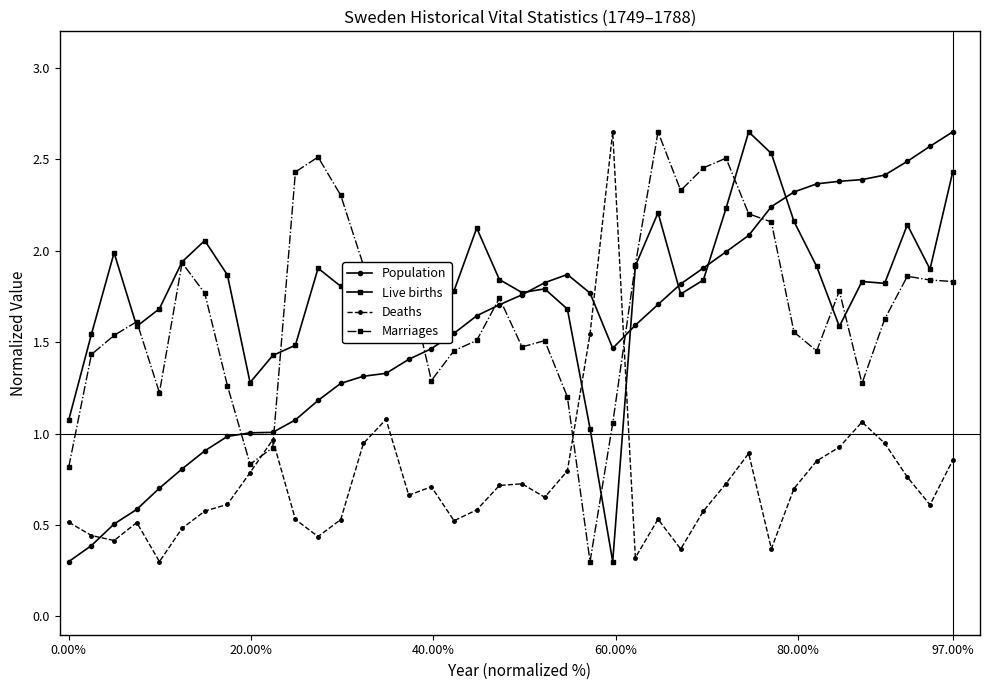

True or false: Population and Deaths intersect in this chart.

True